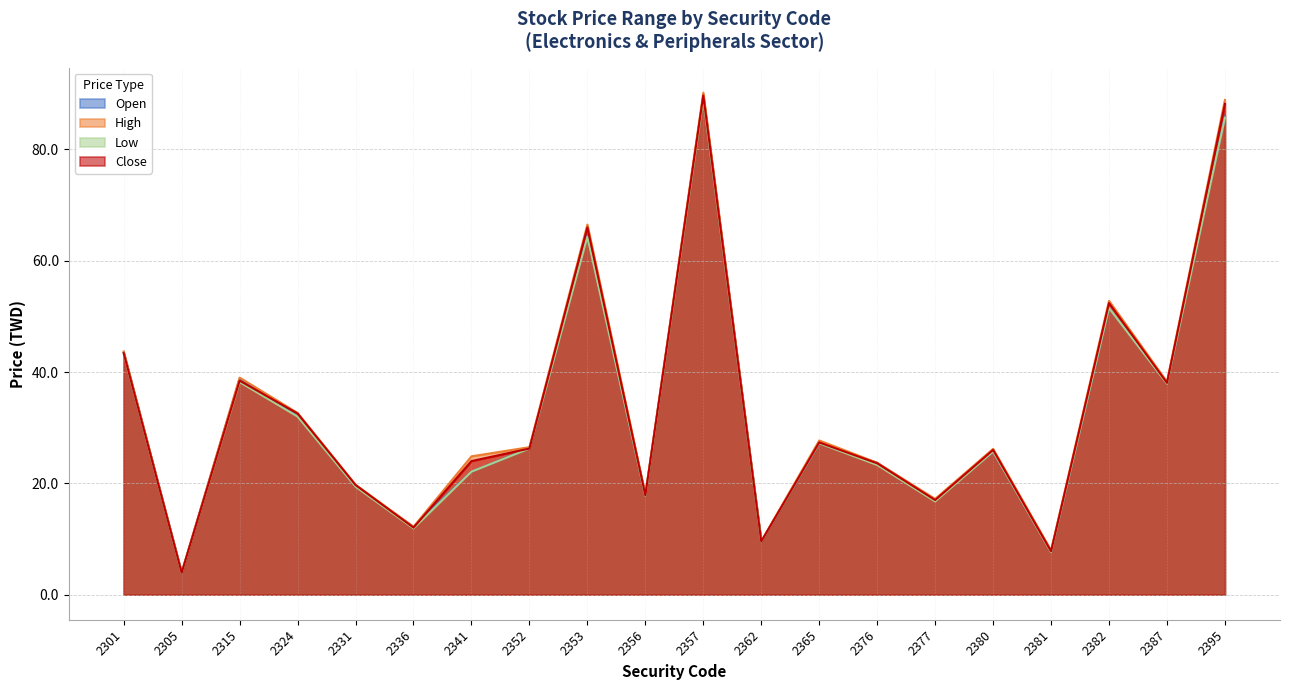

What is the sum of the High values at 2395 and 2356?

106.9